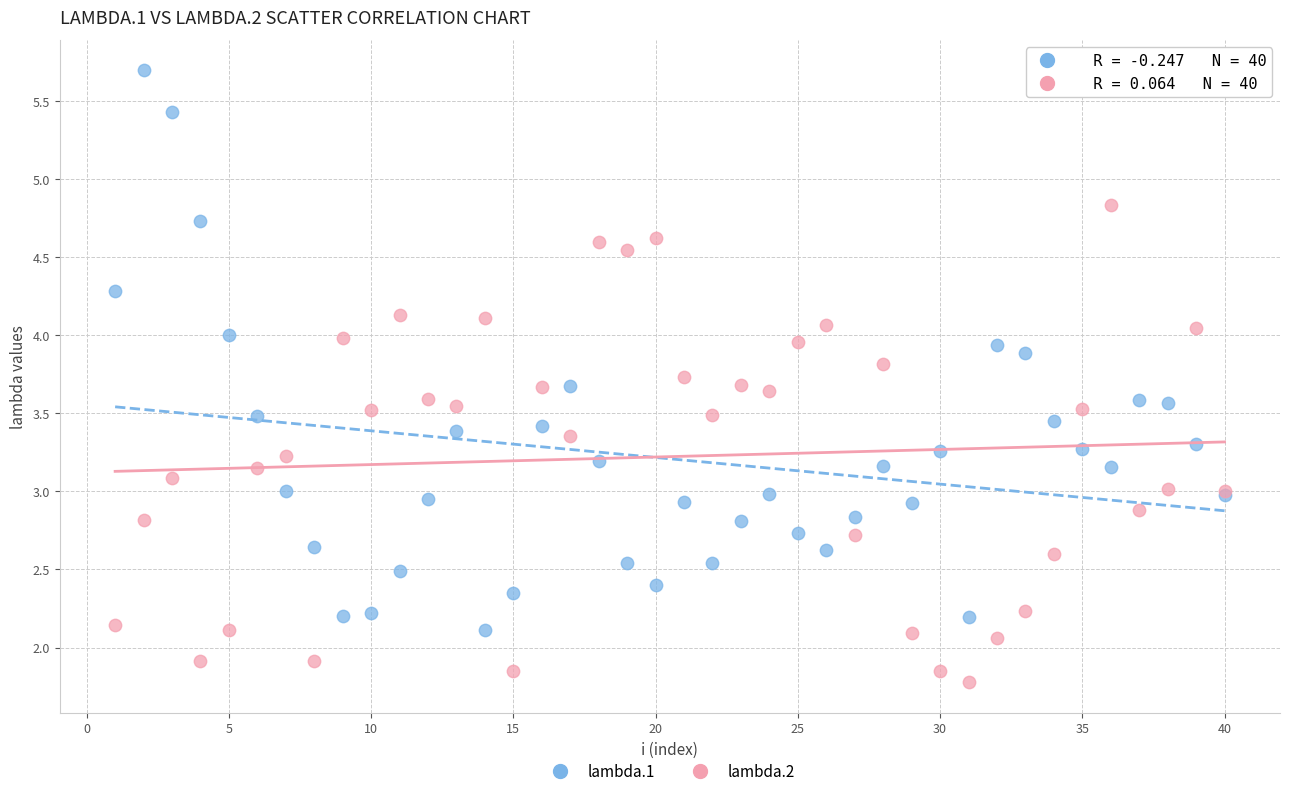

Which series reaches the minimum Y coordinate?

lambda.2